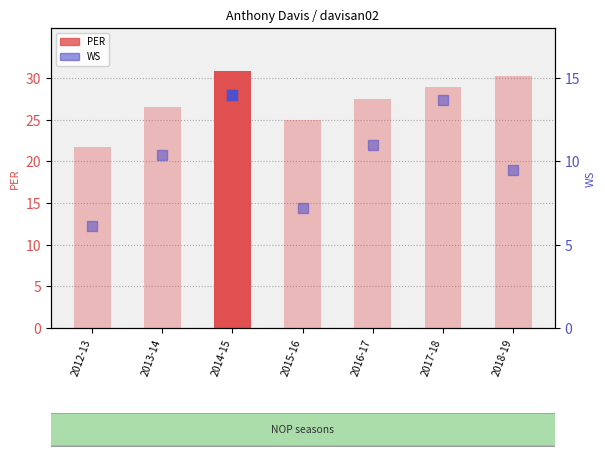

Which series has the largest total across all categories?

PER